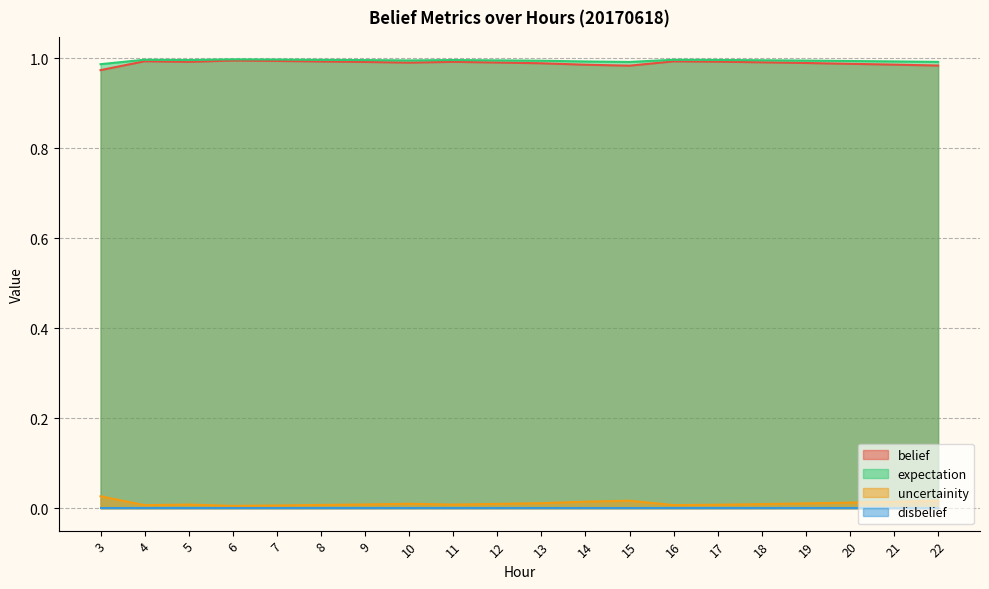

The value of expectation at 15 is 0.3. True or false?

False